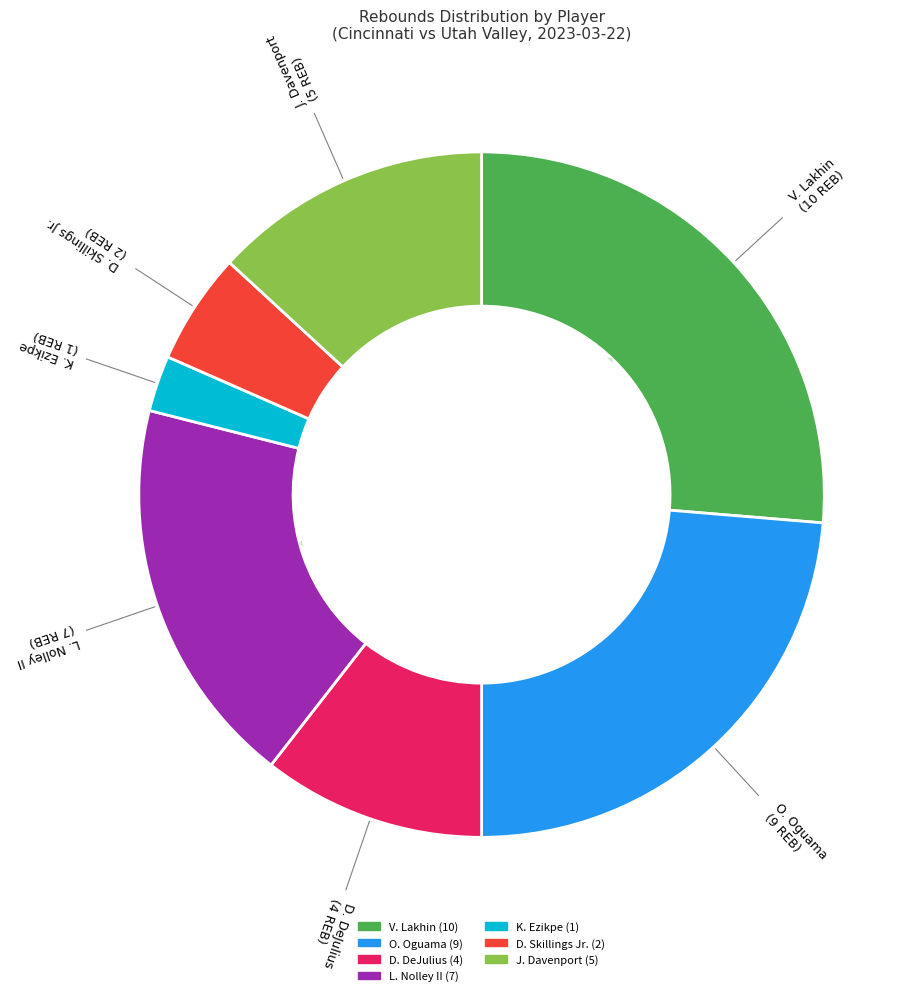

Combined, do M. Adams-Woods and D. DeJulius account for over 50%?

No